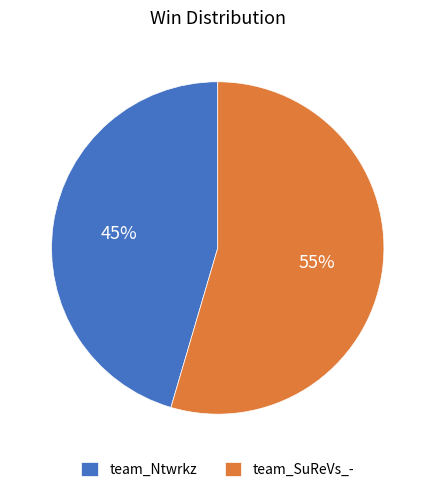

Is there a majority slice in this chart?

Yes